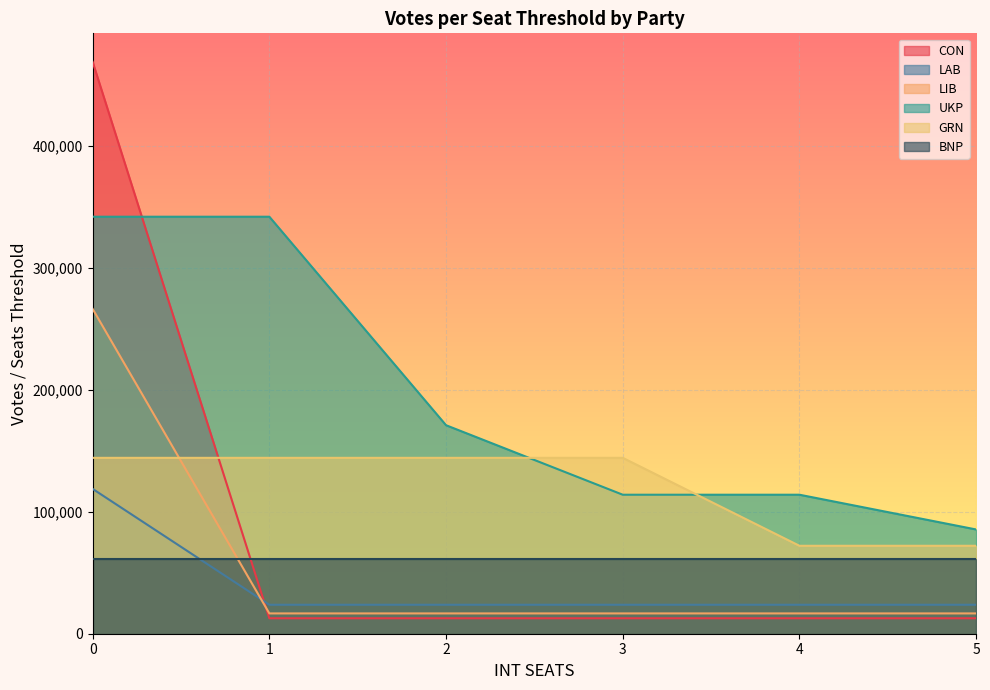

Rank the series by their maximum value, from highest to lowest.

CON, UKP, LIB, GRN, LAB, BNP